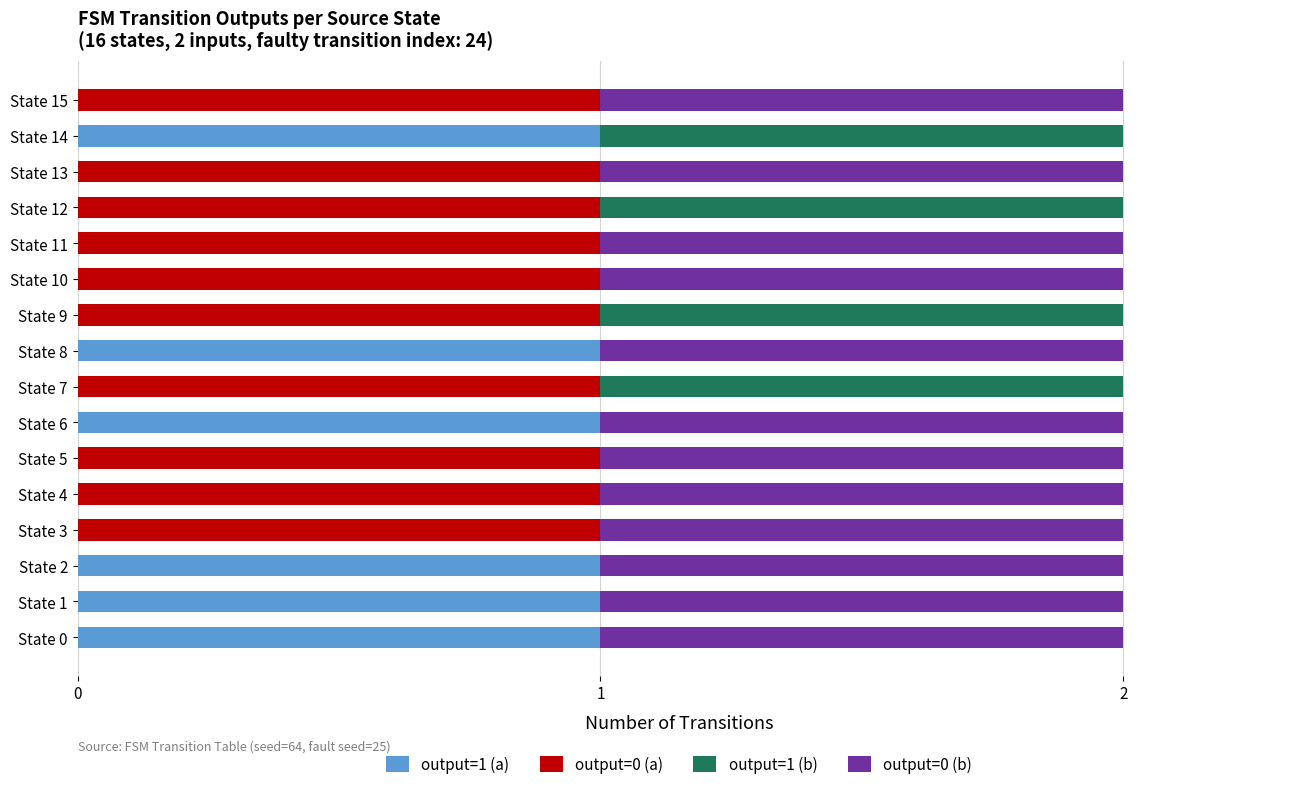

What position from the right is 3?

12